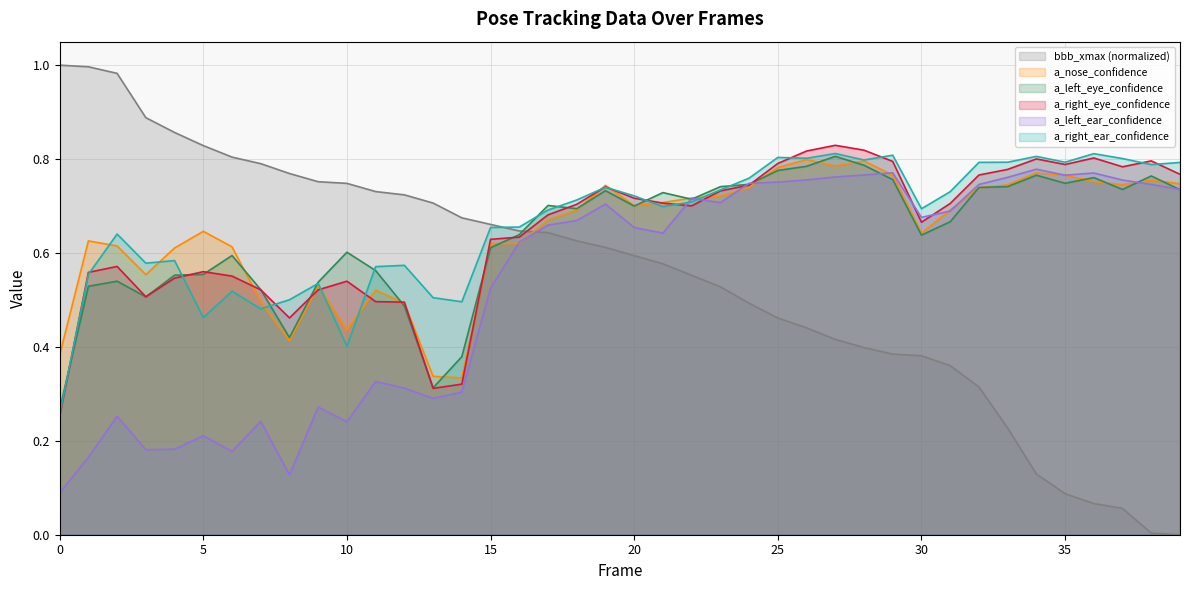

What is the average value of the a_nose_confidence series?

0.6